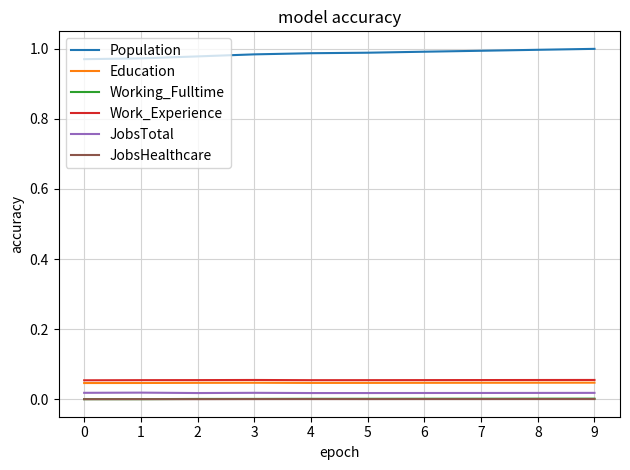

True or false: JobsTotal and JobsHealthcare intersect in this chart.

False